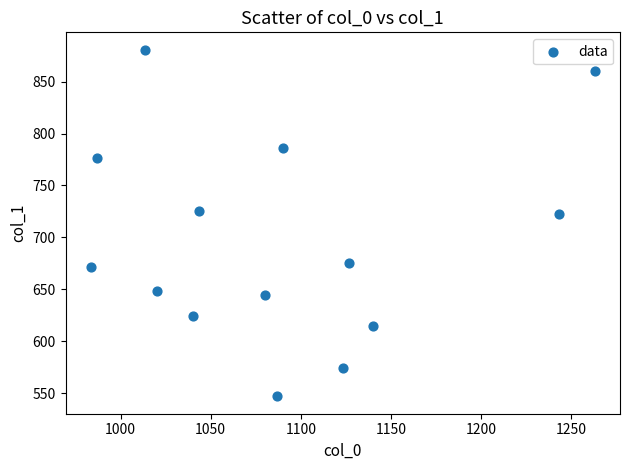

What is the range of X values (max minus min)?

280.0